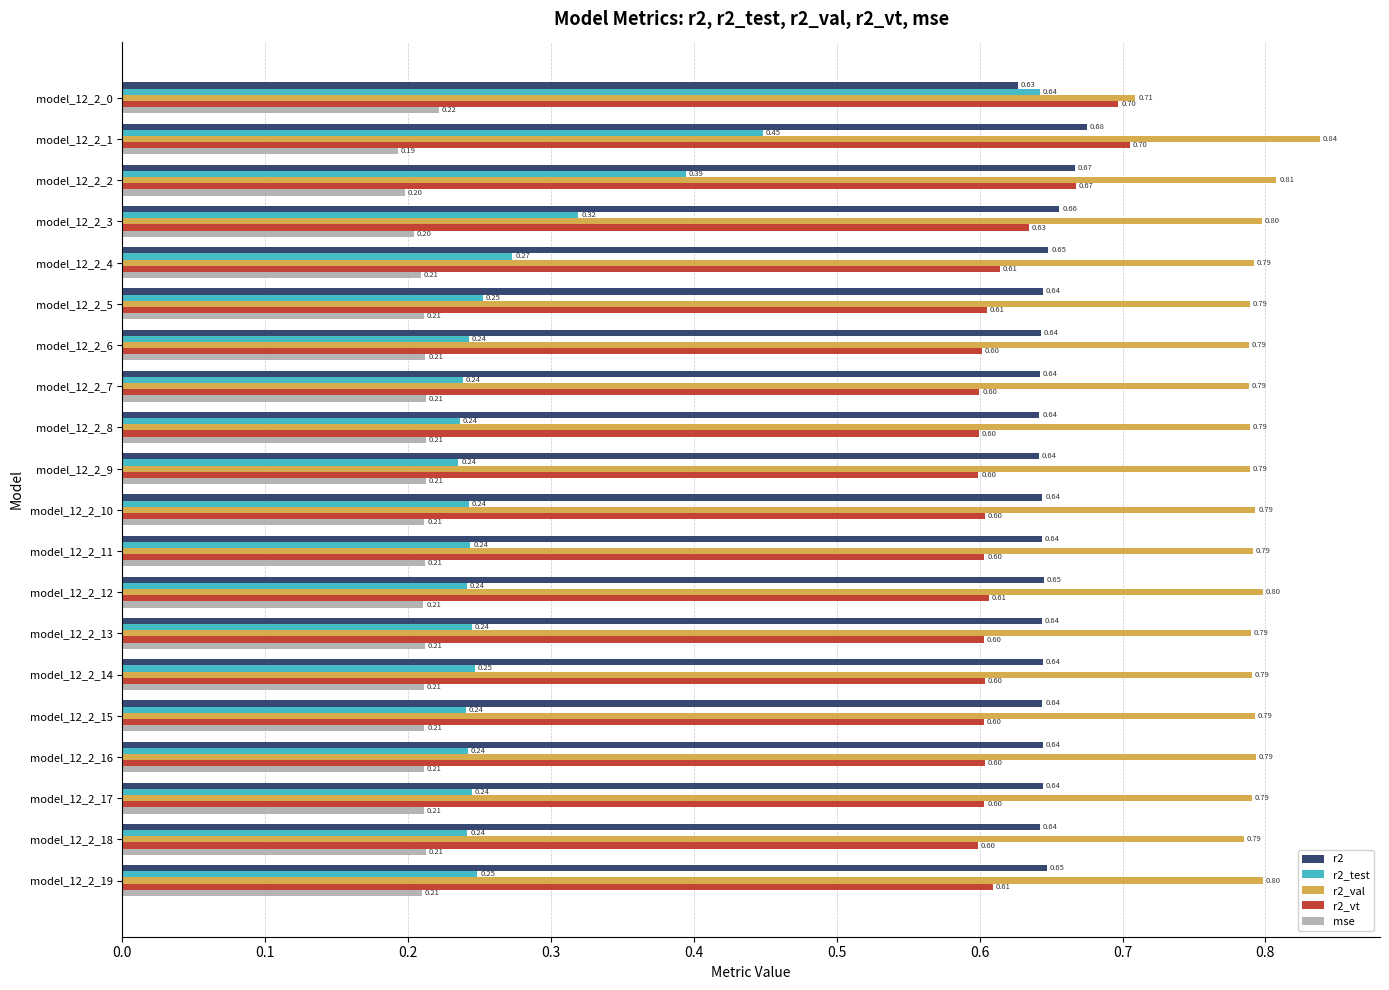

What is the spread (max minus min) of values at model_12_2_14?

0.6